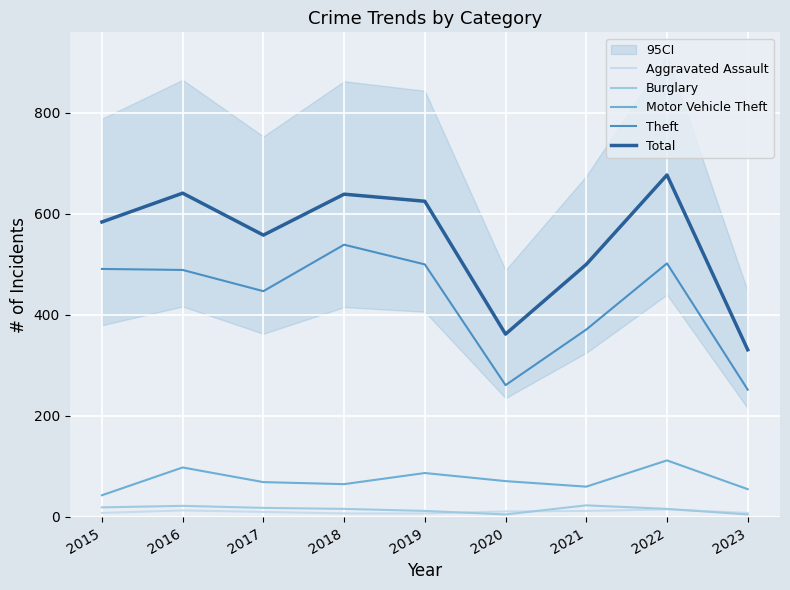

True or false: Total has more than 2 points higher than both neighbors.

True